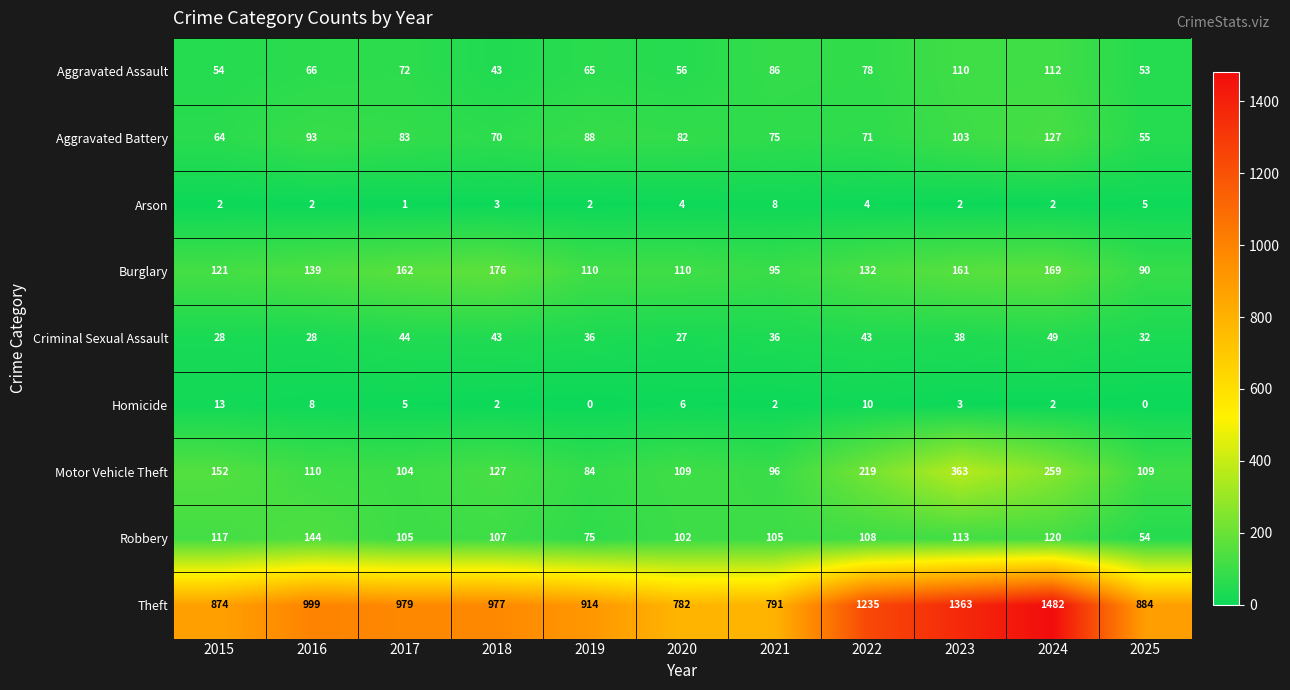

What is the sum of all Aggravated Assault values?

795